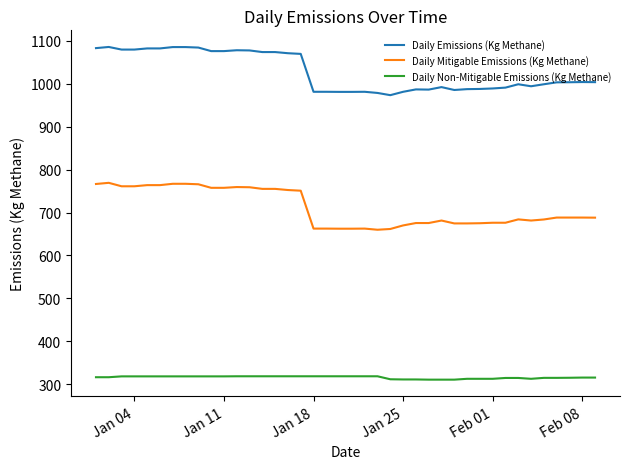

What is the difference between the second highest and second lowest values in the Daily Emissions (Kg Methane) series?

106.8